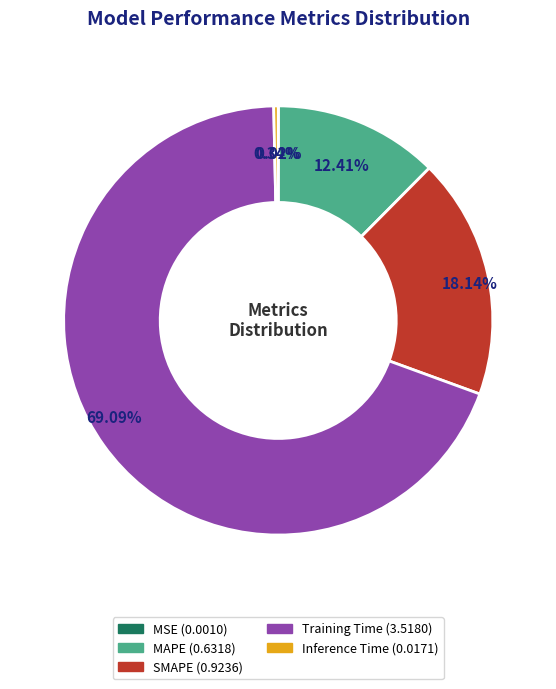

To the nearest percent, what is the combined percentage of SMAPE and MAPE?

31%